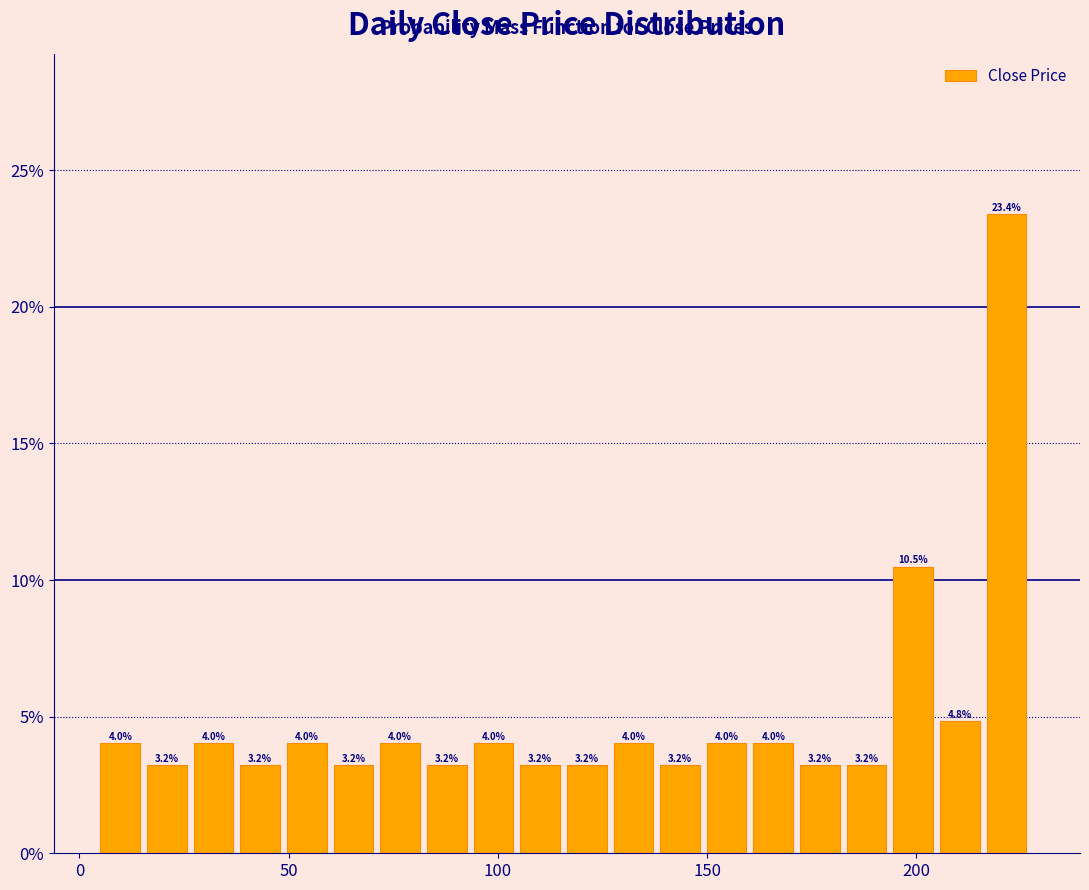

Around what value on the x-axis is the tallest bar? Give the approximate position of its centre, as read against the axis.

220